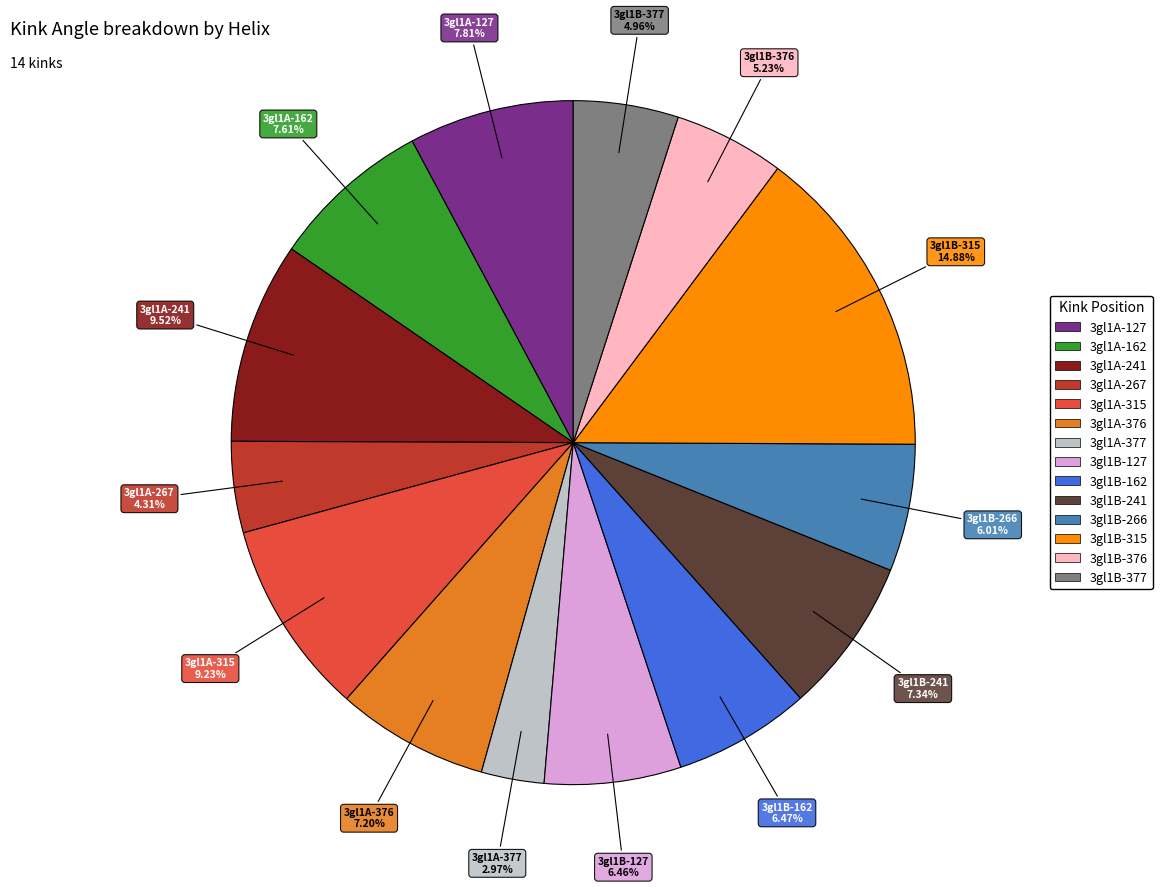

How many slices are in this pie chart?

14